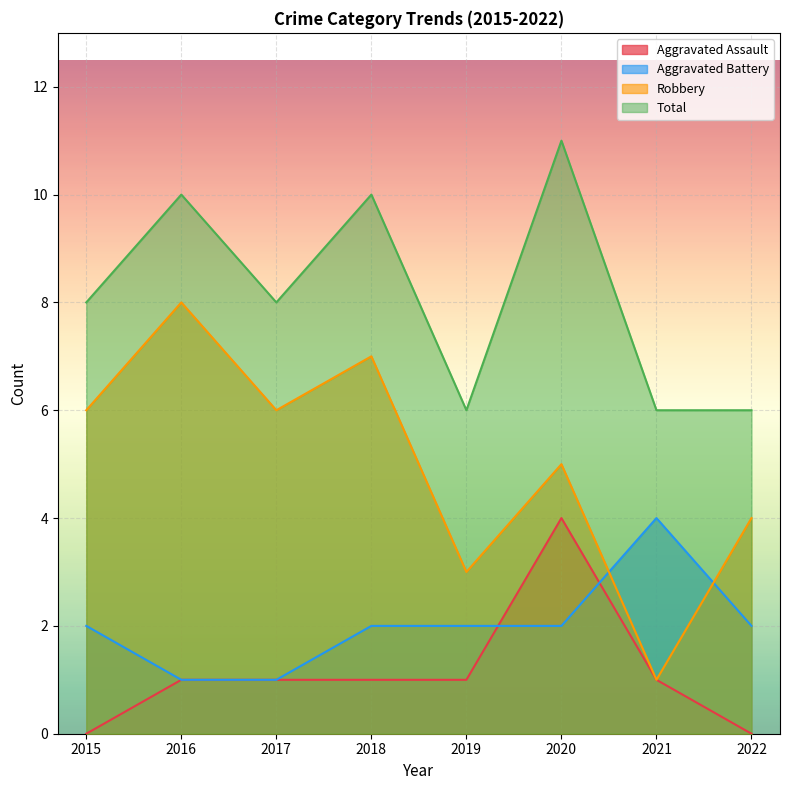

True or false: Robbery has a value of 8 at 2016.

True